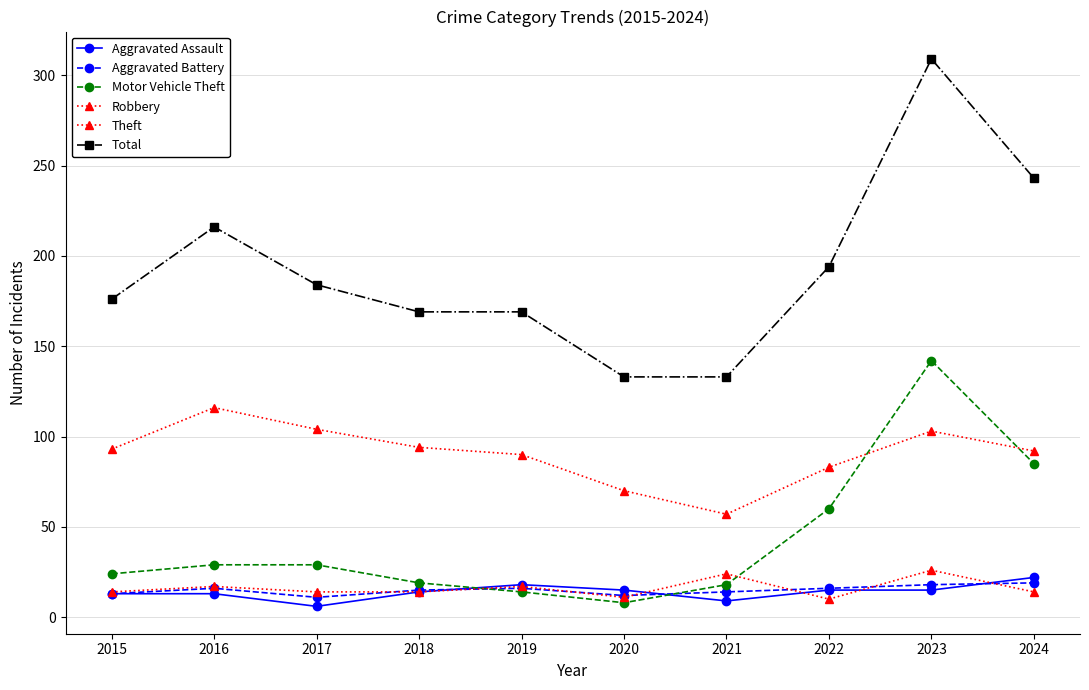

How many intersections are there between Robbery and Aggravated Battery?

7